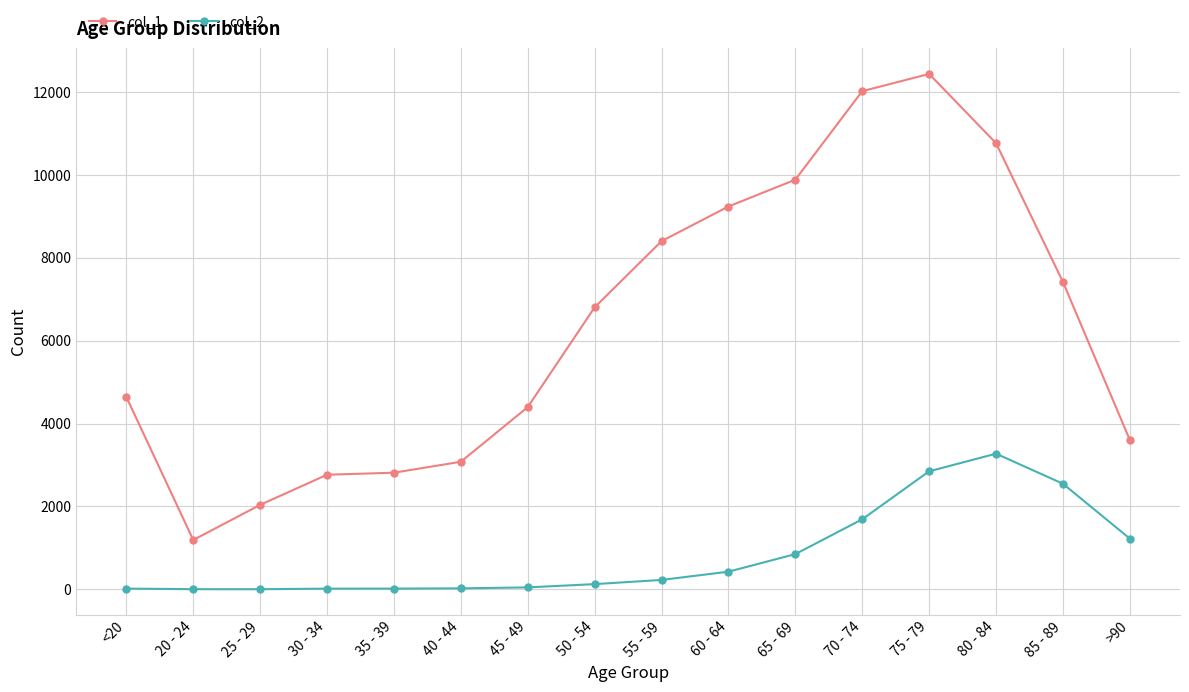

Is this an area chart (filled region under the line)?

No